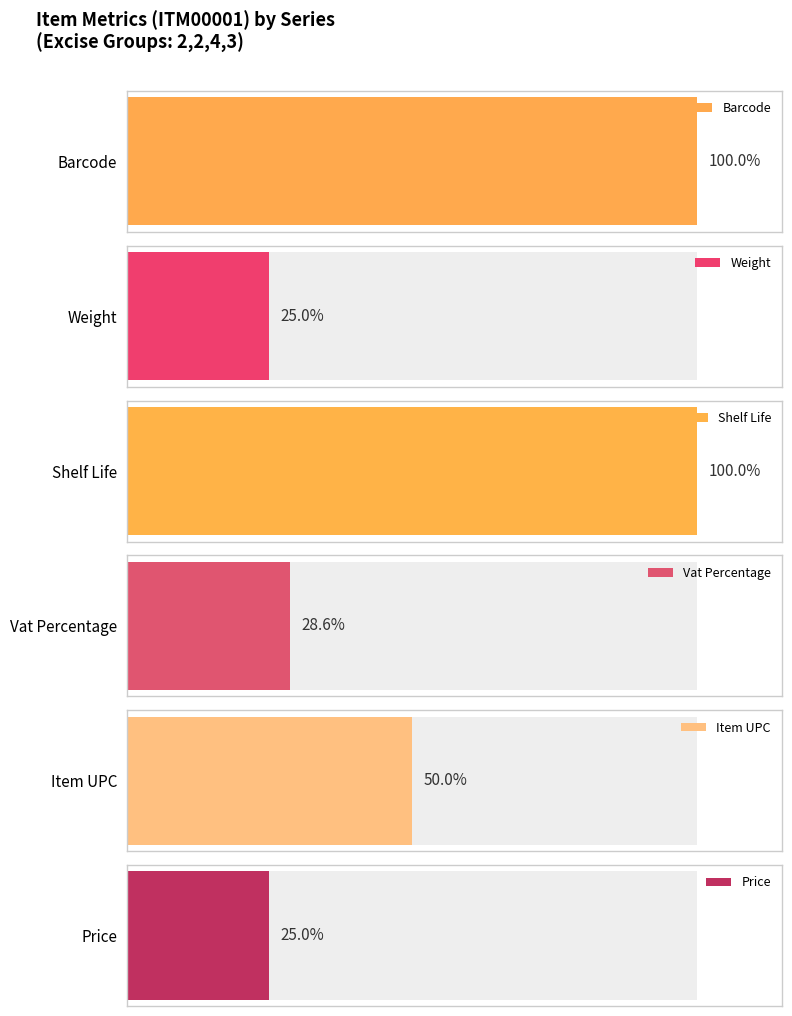

At which label is Vat Percentage closest to 4?

2